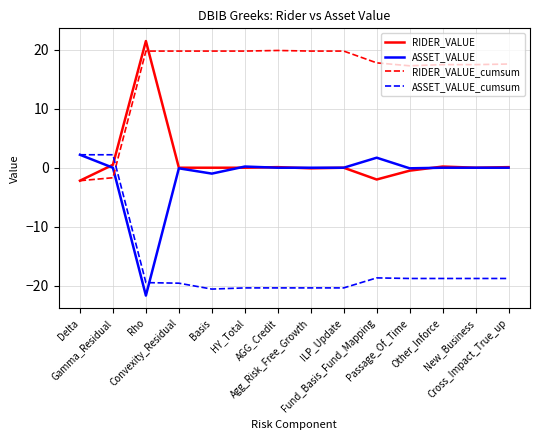

What are all the series names shown in the legend?

RIDER_VALUE, ASSET_VALUE, RIDER_VALUE_cumsum, ASSET_VALUE_cumsum